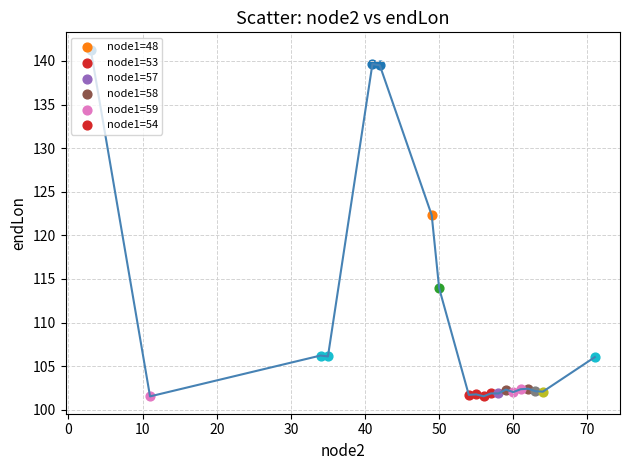

What is the greatest value displayed?

141.3